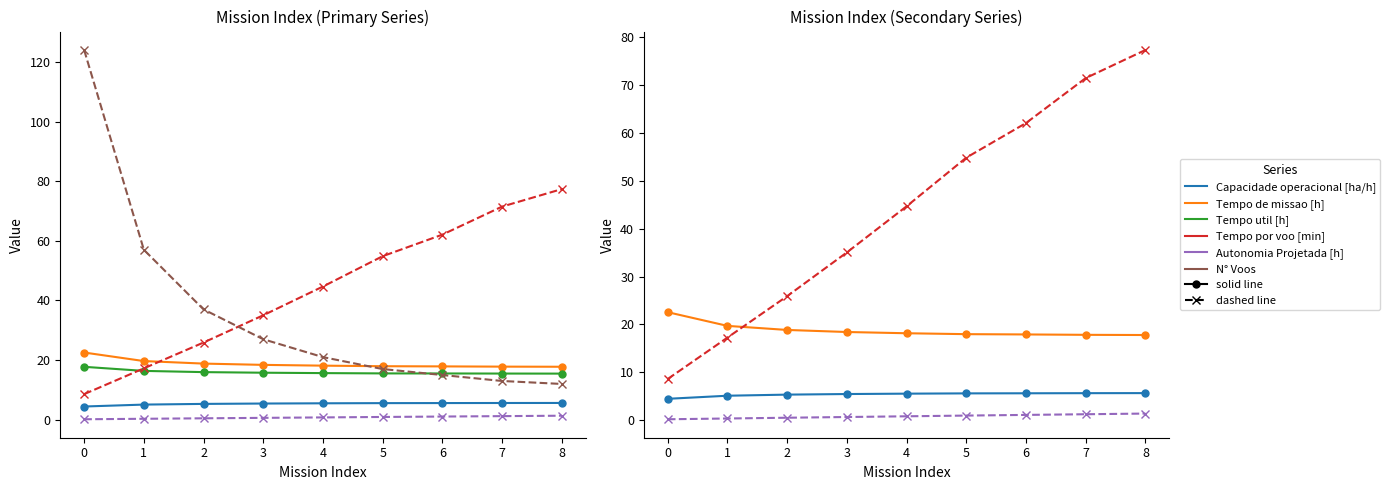

At how many categories does at least one series exceed 58?

4